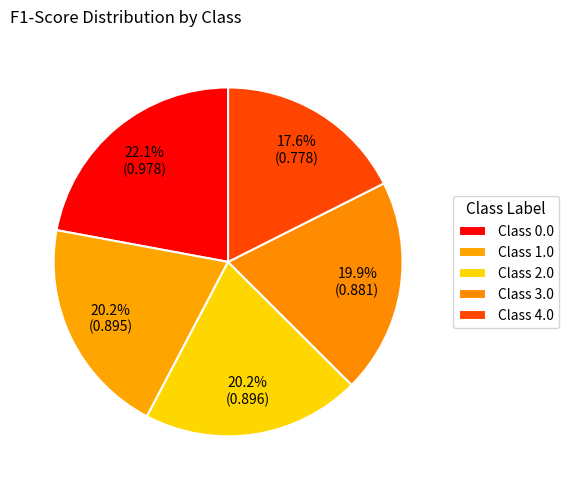

How many segments does this pie chart have?

5